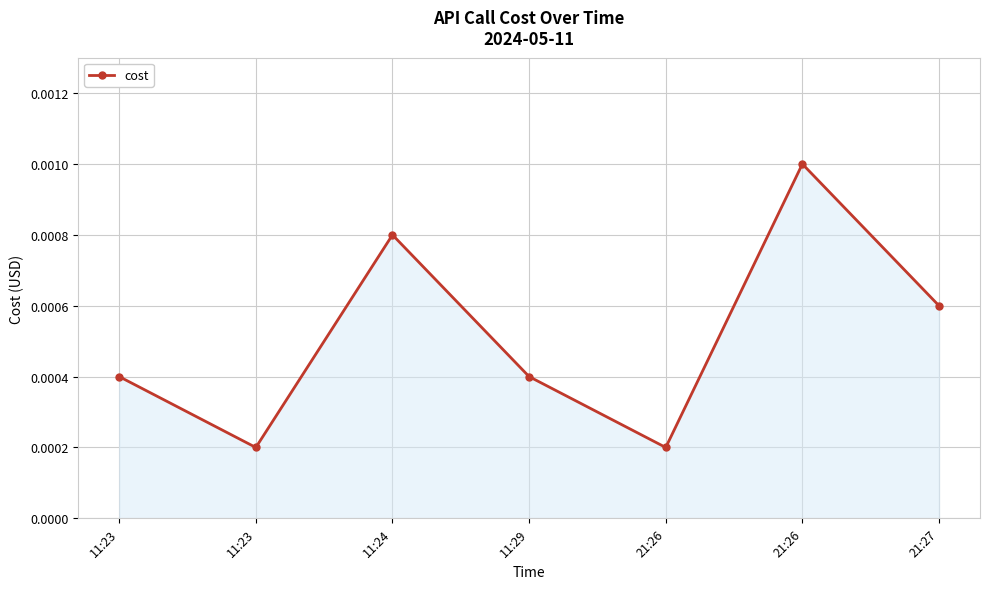

At which label is the value closest to 0?

11:23